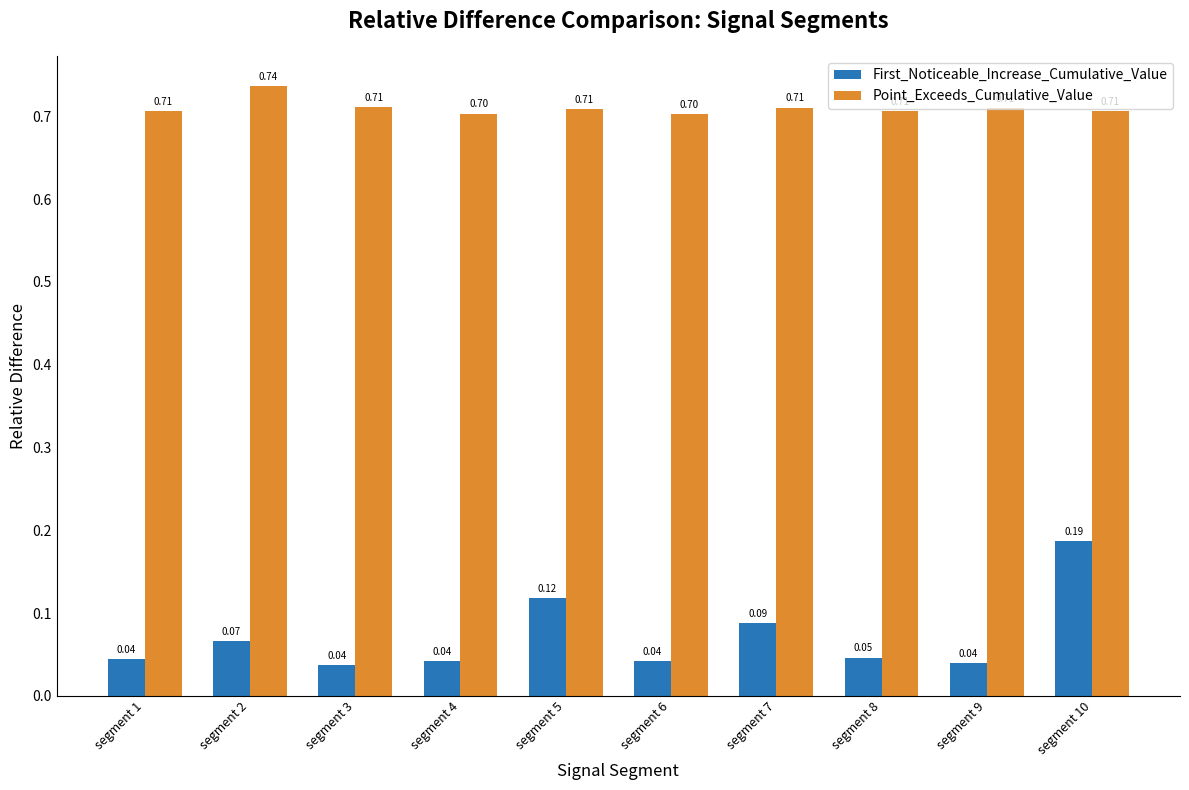

Which series has the largest range (max minus min)?

First_Noticeable_Increase_Cumulative_Value